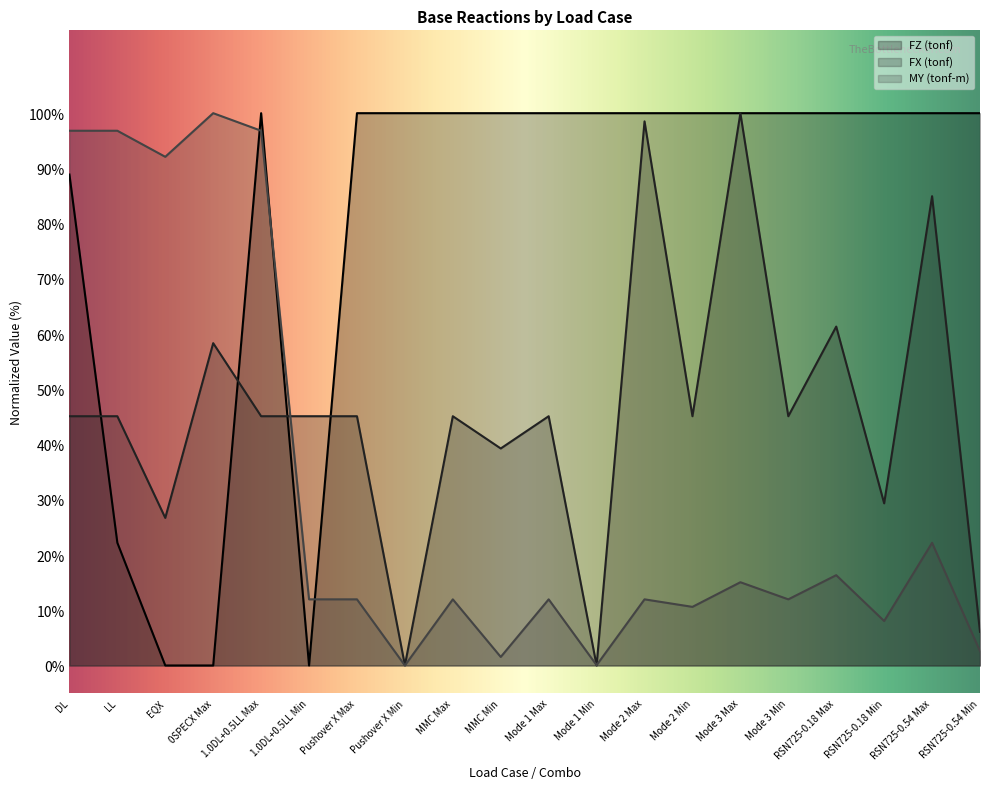

Which series has the widest spread of values?

FZ (tonf)